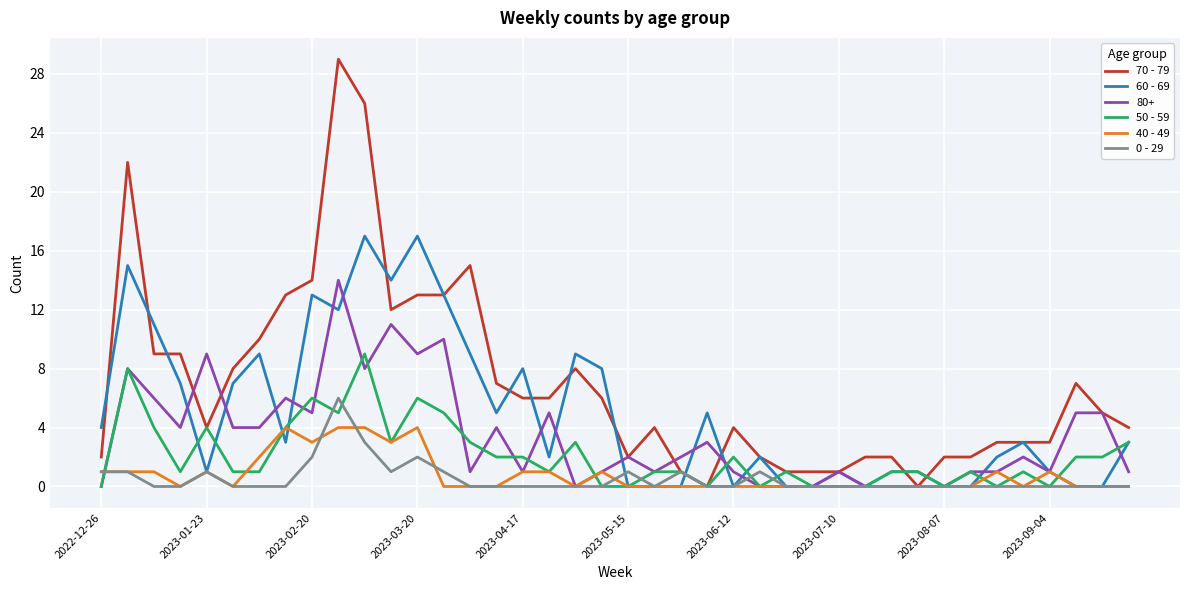

Does the chart have visible grid lines?

Yes